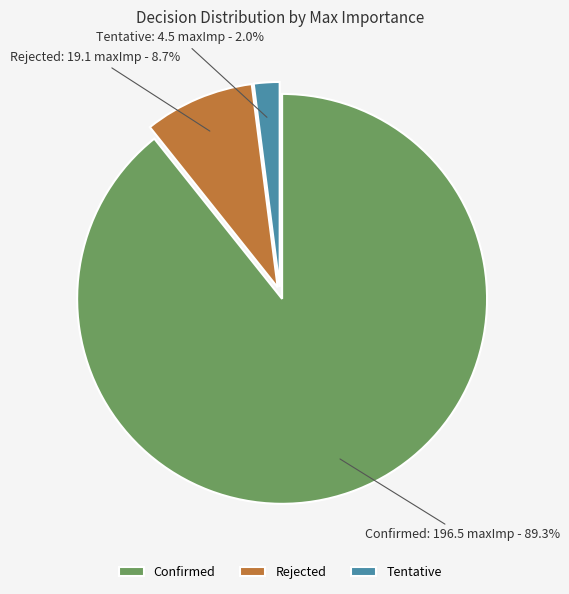

Which has a higher value, Confirmed or Tentative?

Confirmed